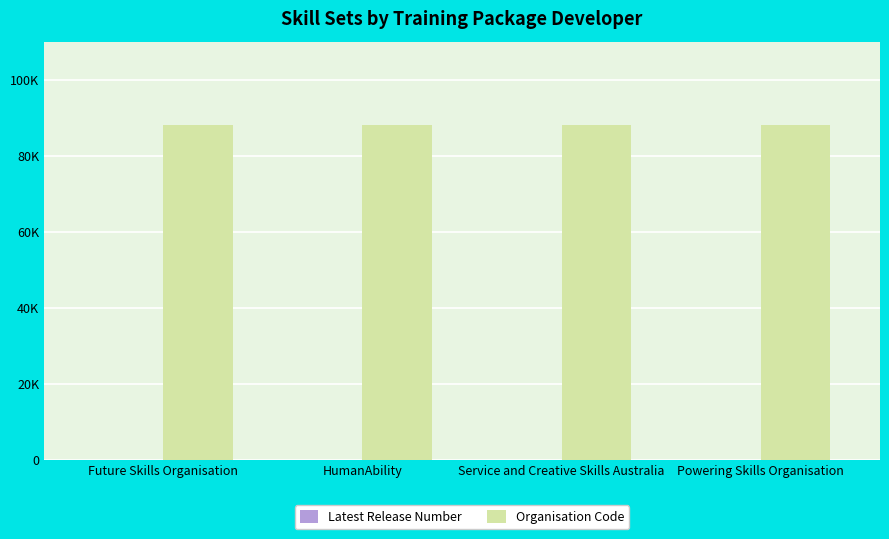

Are the bars horizontal?

No